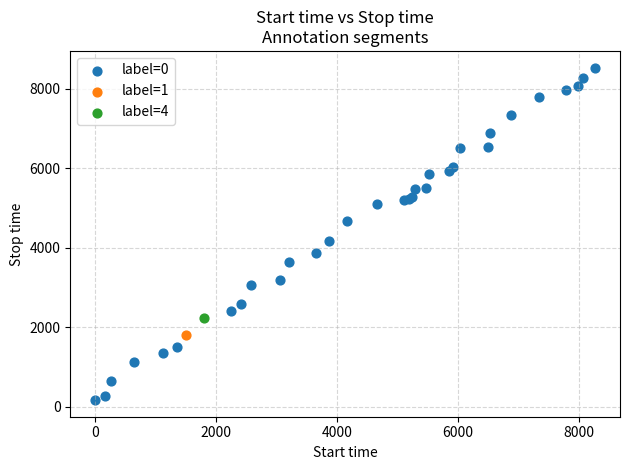

What are all the series names shown in the legend?

label=0, label=1, label=4